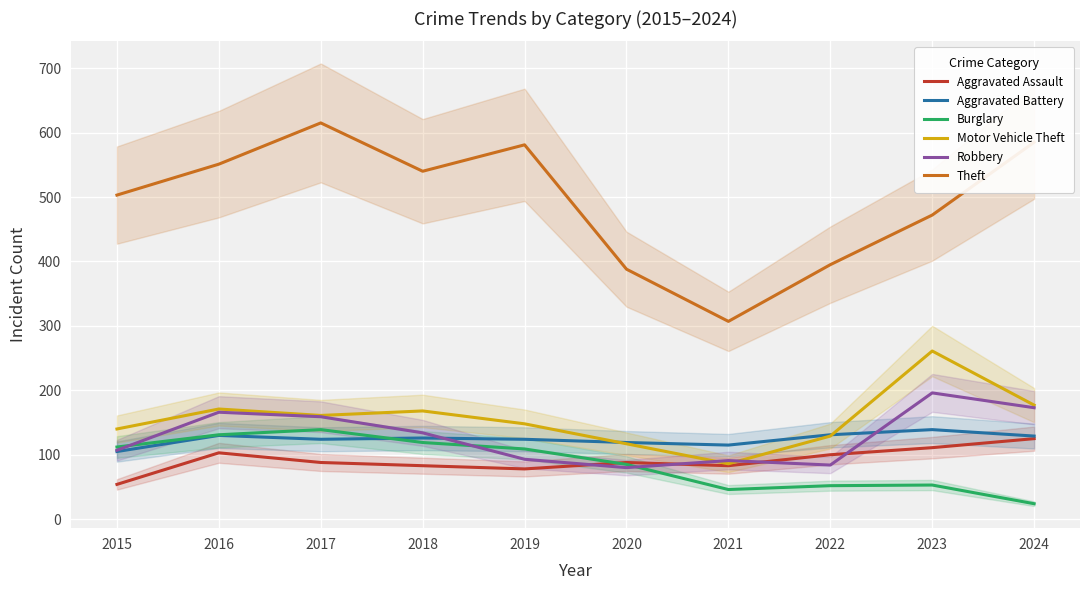

What is the value of the Aggravated Battery point at the 4th from the left?

126